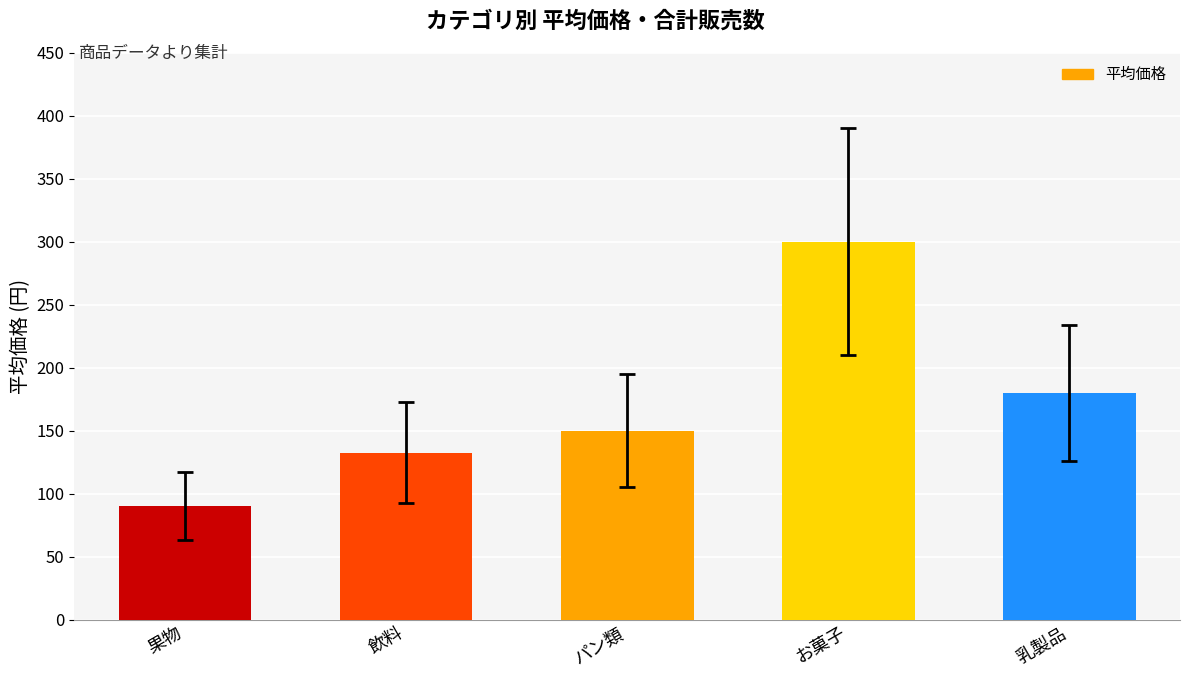

What is the difference between the maximum and minimum values?

210.0